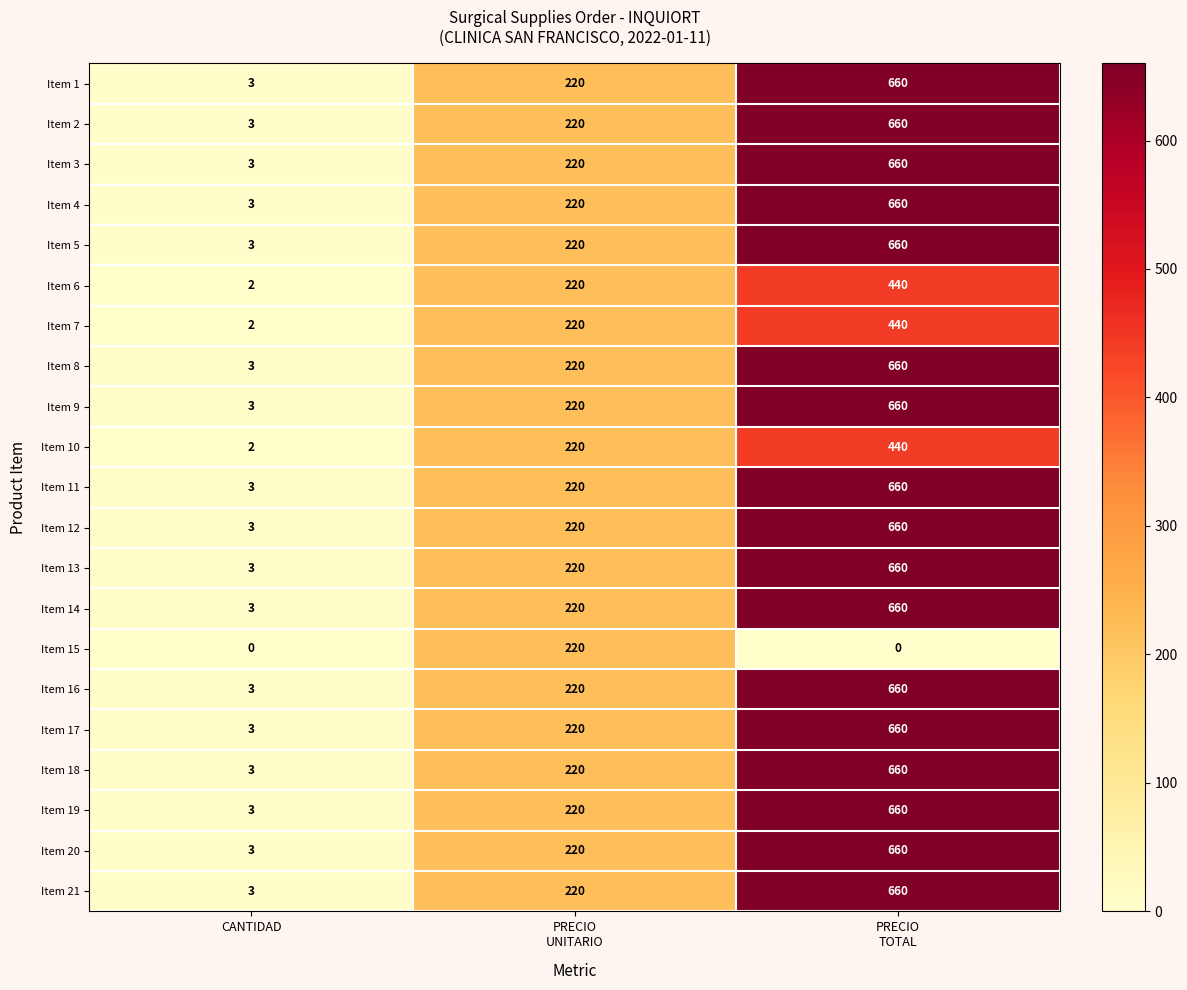

How many series are shown in this chart?

21